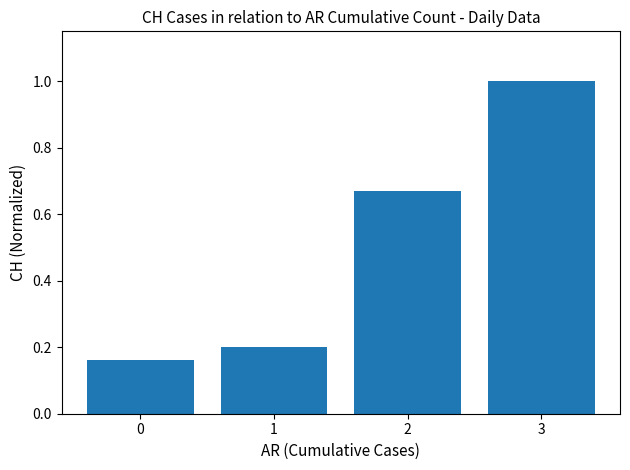

The value at 0 is 0.1. True or false?

False